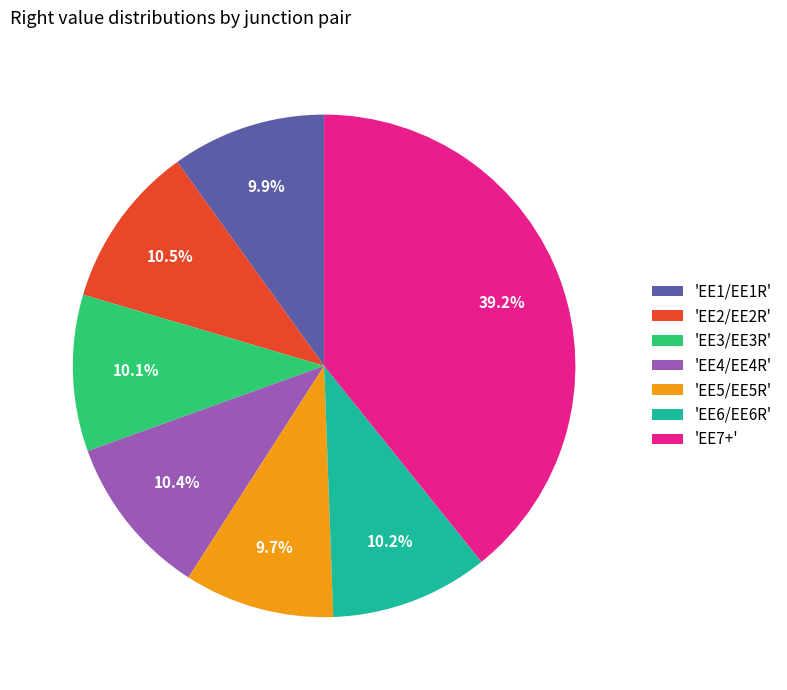

What percentage is NOT represented by 'EE7+'?

60.8%